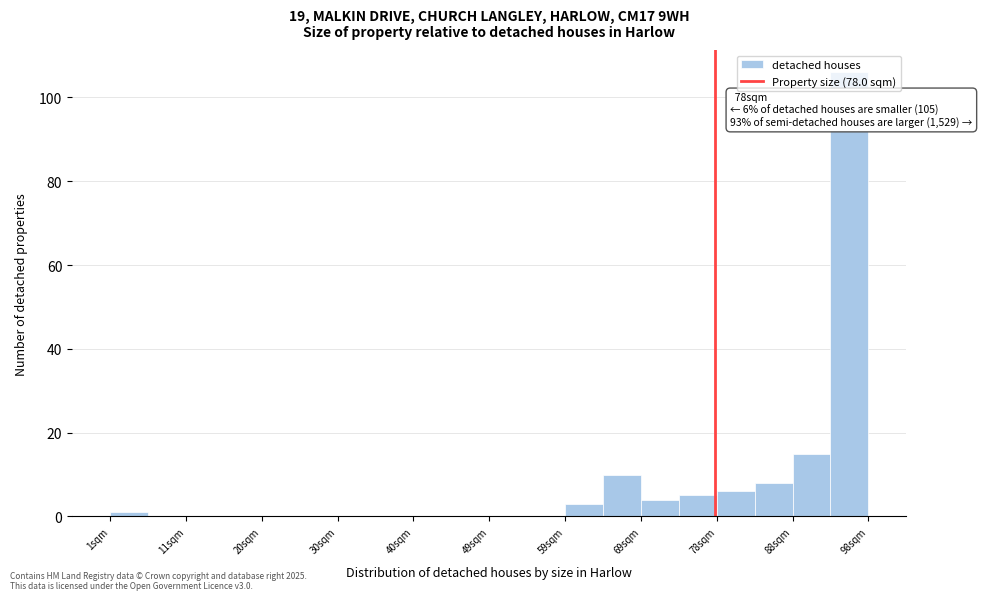

Over which range of the x-axis is the bar tallest?

93 to 98